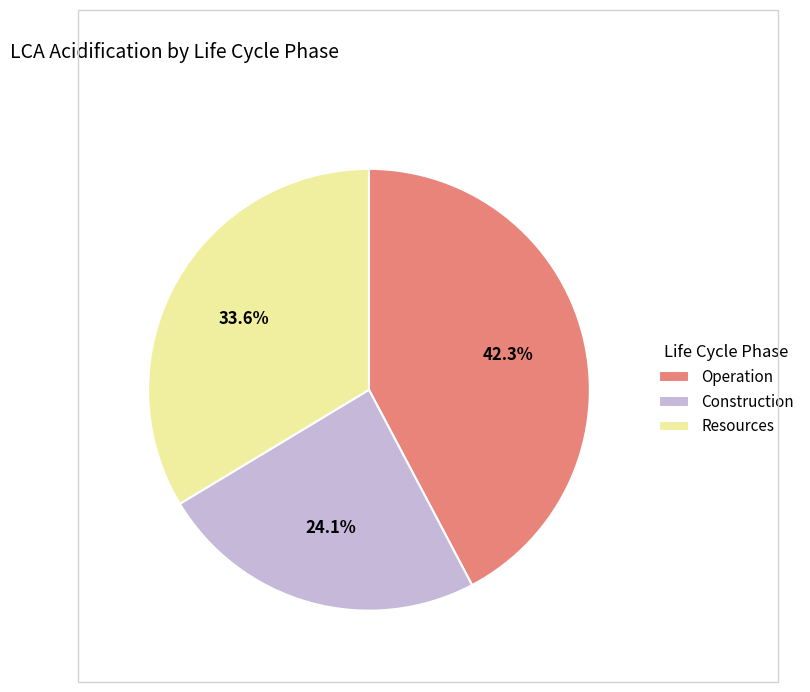

What percentage do Construction and Resources together represent?

57.7%